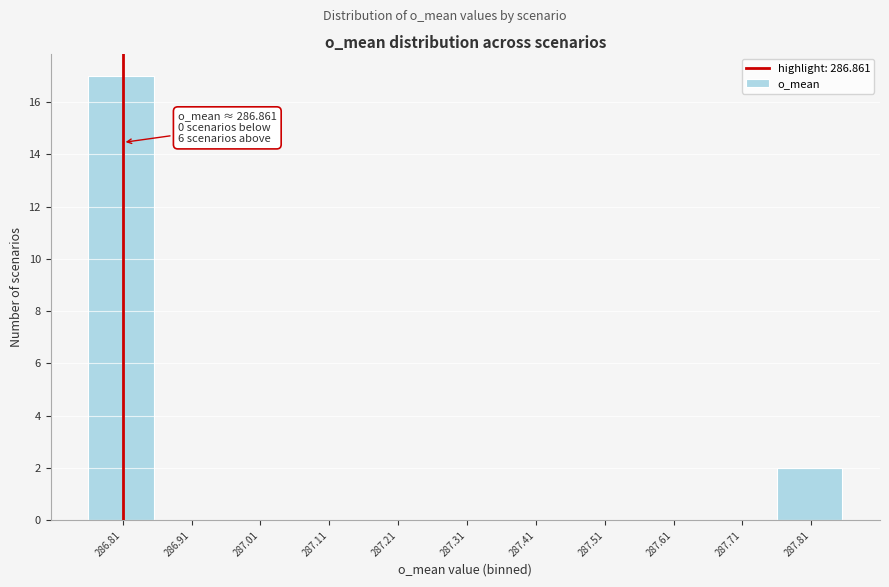

Reading left to right, what are all the values shown in this chart?

286.81=17	286.91=0	287.01=0	287.11=0	287.21=0	287.31=0	287.41=0	287.51=0	287.61=0	287.71=0	287.81=2